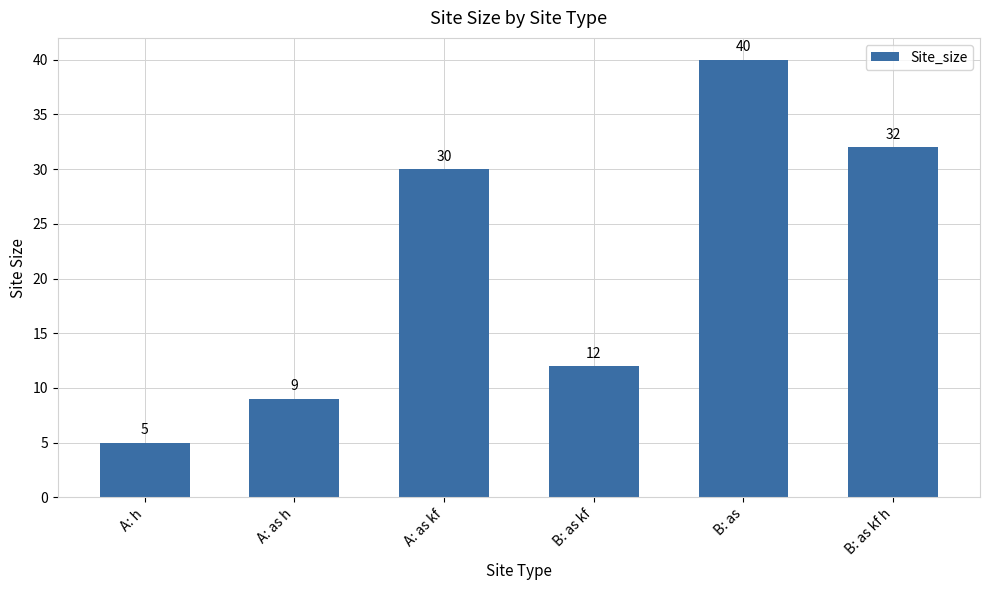

Where is the data nearest to the value 22?

A: as kf